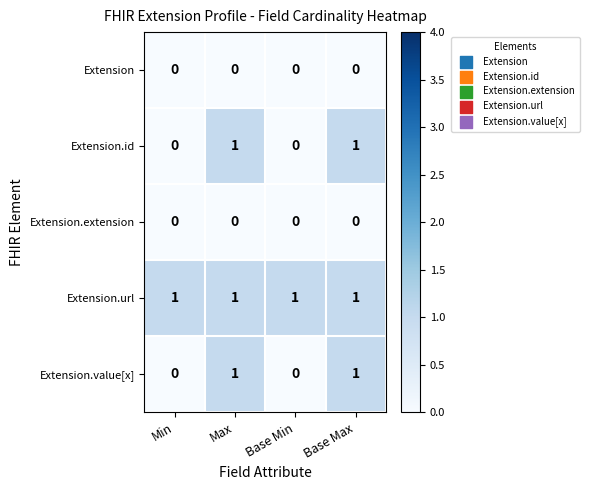

Reading right to left, what are all the values shown in this chart?

Extension: Base Max=0	Base Min=0	Max=0	Min=0
Extension.id: Base Max=1	Base Min=0	Max=1	Min=0
Extension.extension: Base Max=0	Base Min=0	Max=0	Min=0
Extension.url: Base Max=1	Base Min=1	Max=1	Min=1
Extension.value[x]: Base Max=1	Base Min=0	Max=1	Min=0